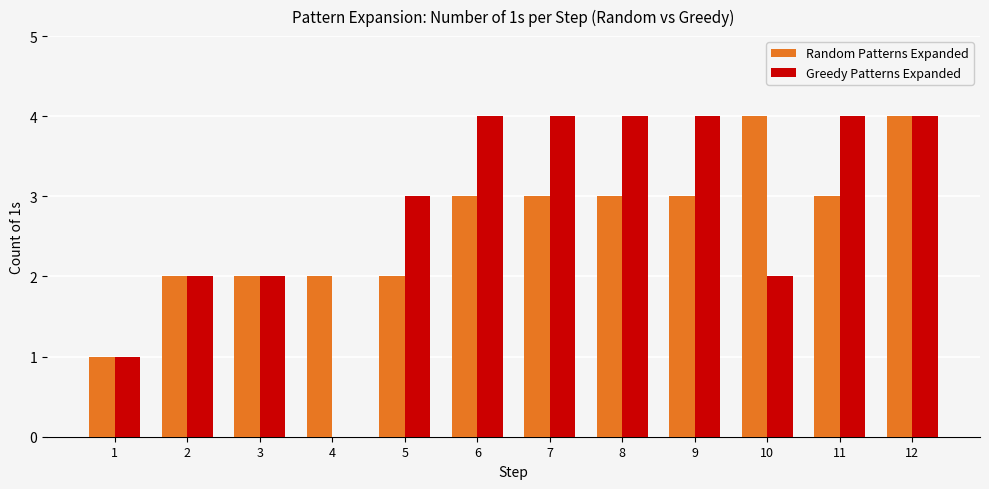

What is the difference between the Greedy Patterns Expanded values at 8 and 2?

2